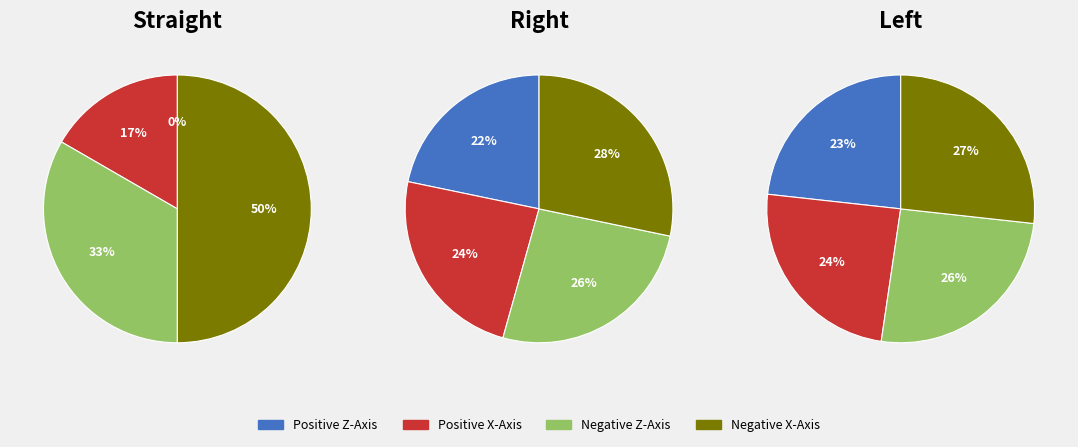

What portion of the pie excludes Positive Z-Axis?

100.0%